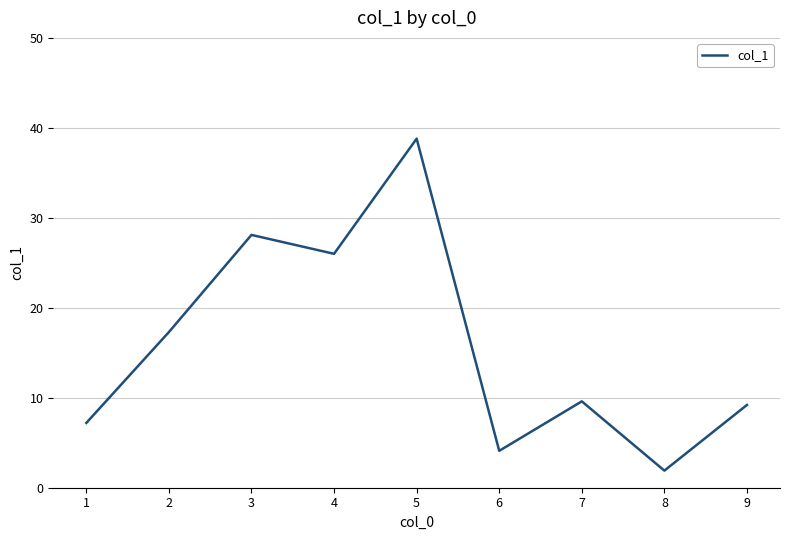

How many interior local peaks (higher than both neighbors) does the data have?

3